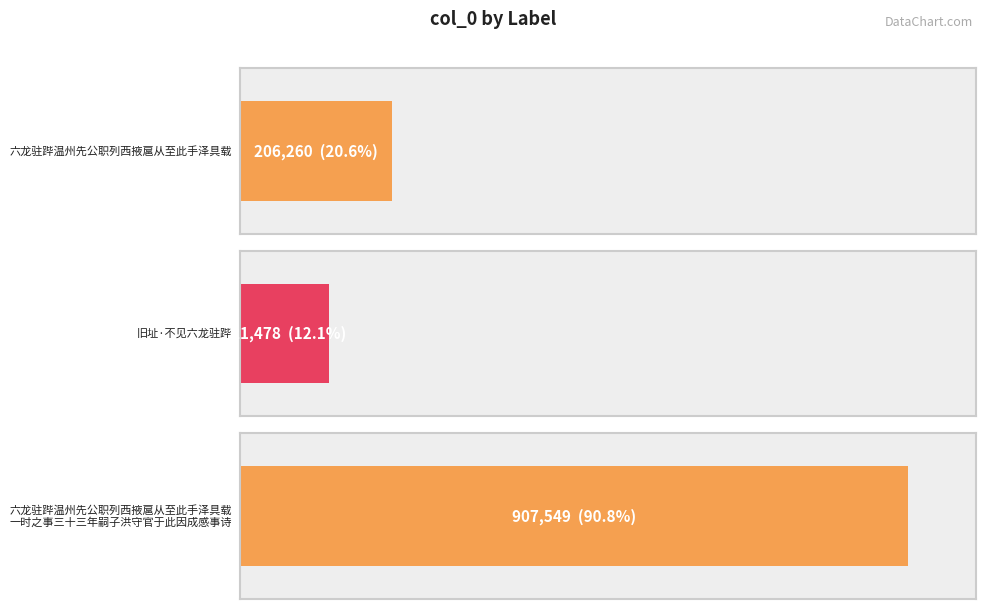

Are the bars grouped side by side (vs. stacked)?

No